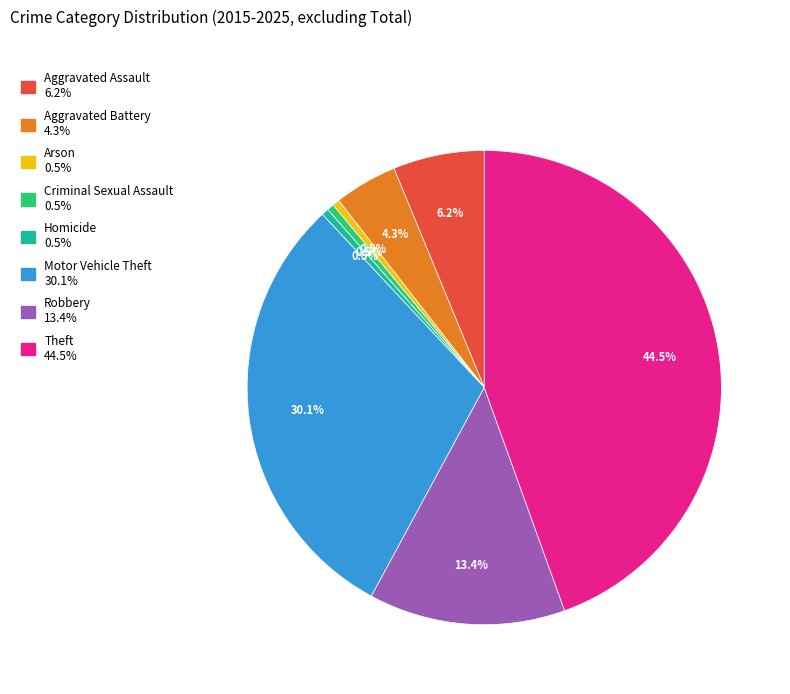

Does Robbery account for over 50% of the chart?

No